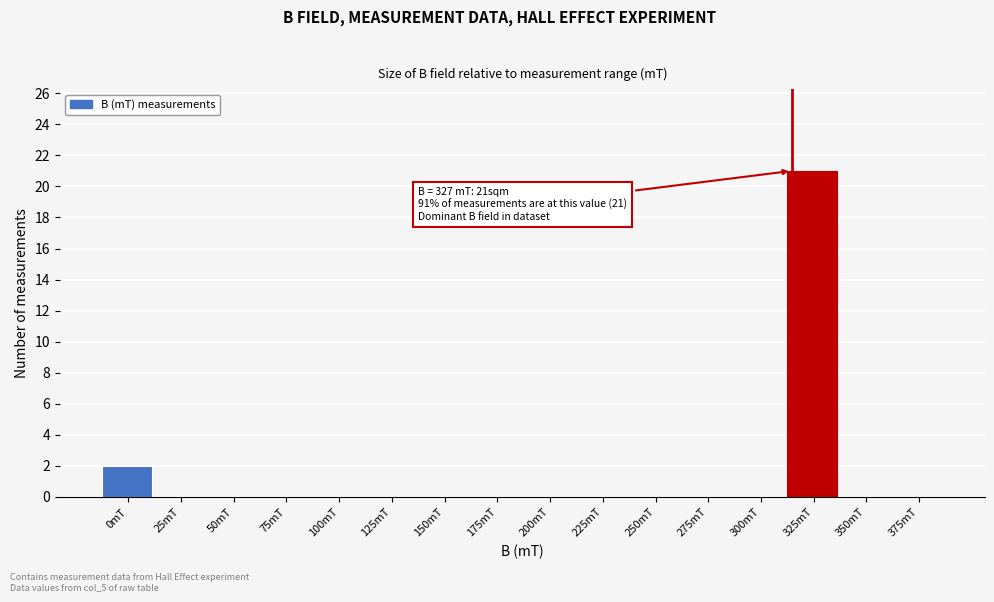

Reading left to right, list all the values displayed in this chart.

0mT=2	25mT=0	50mT=0	75mT=0	100mT=0	125mT=0	150mT=0	175mT=0	200mT=0	225mT=0	250mT=0	275mT=0	300mT=0	325mT=21	350mT=0	375mT=0